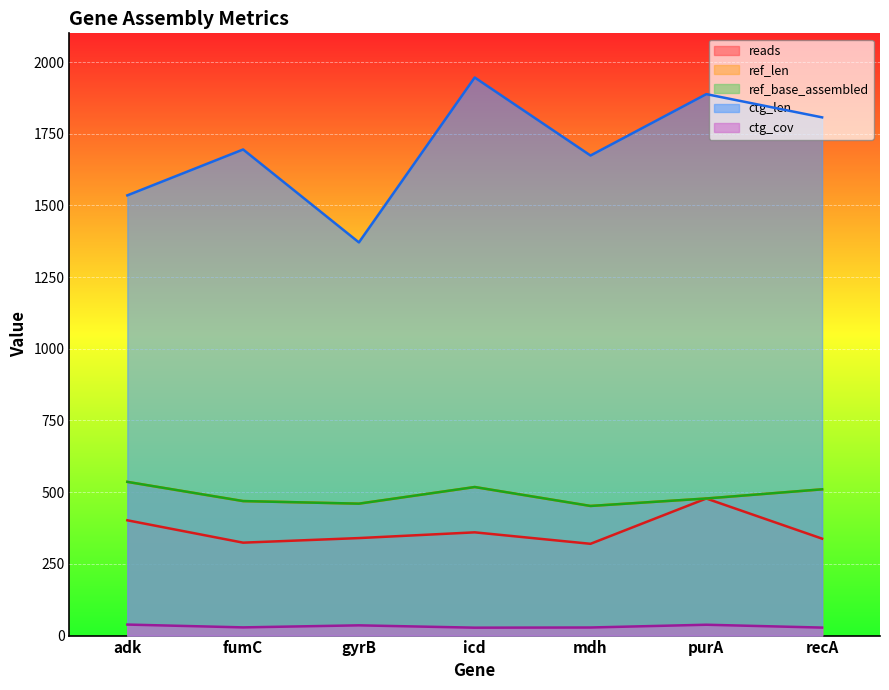

True or false: ref_len and reads intersect in this chart.

False